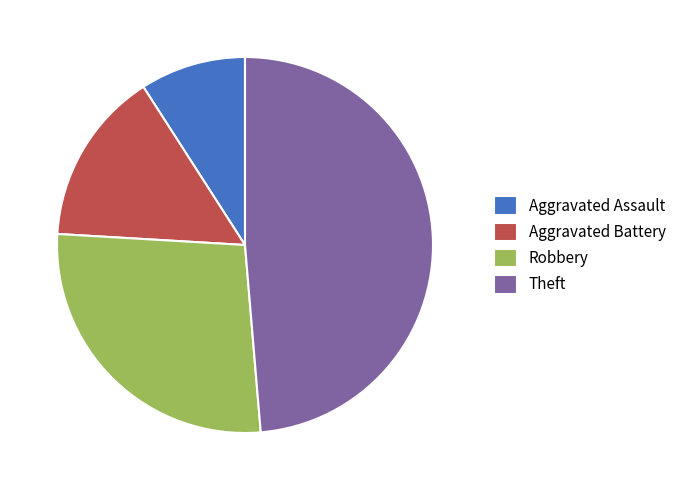

The Aggravated Assault slice represents 9% of the pie. True or false?

True